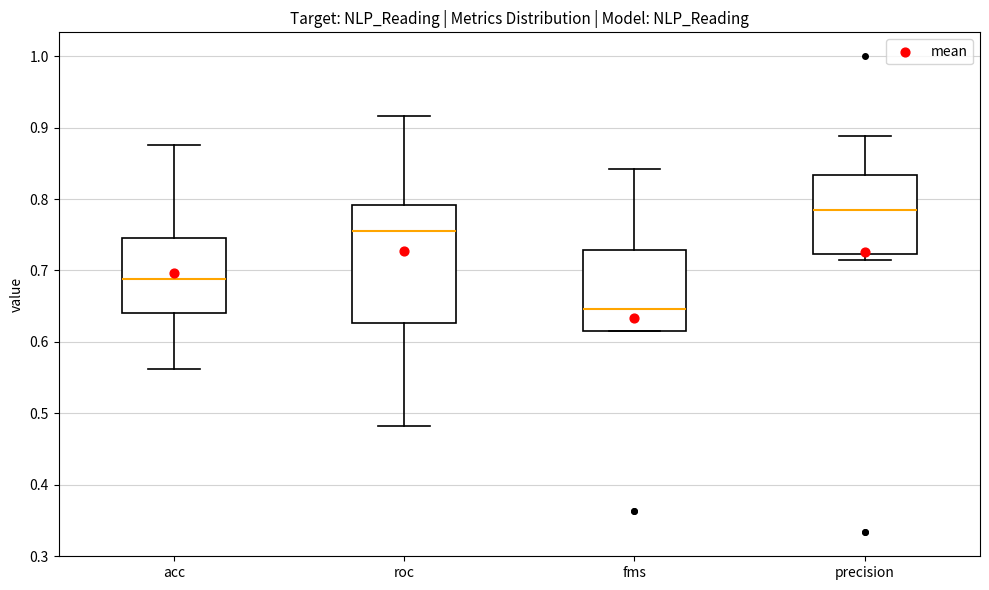

Where does the median line of the box for roc sit on the y-axis? The values are not printed on the chart, so give them approximately, as read against the axis.

0.75